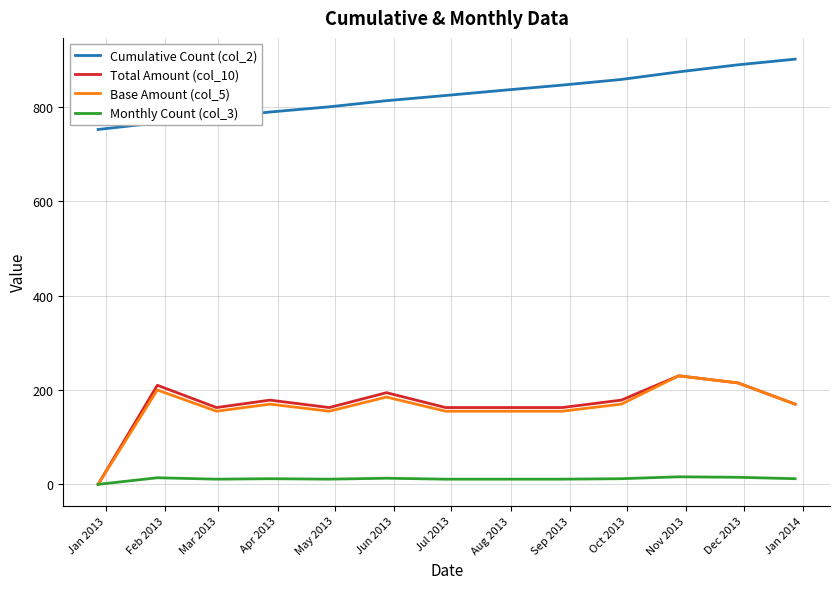

Which series has the largest total across all categories?

Cumulative Count (col_2)